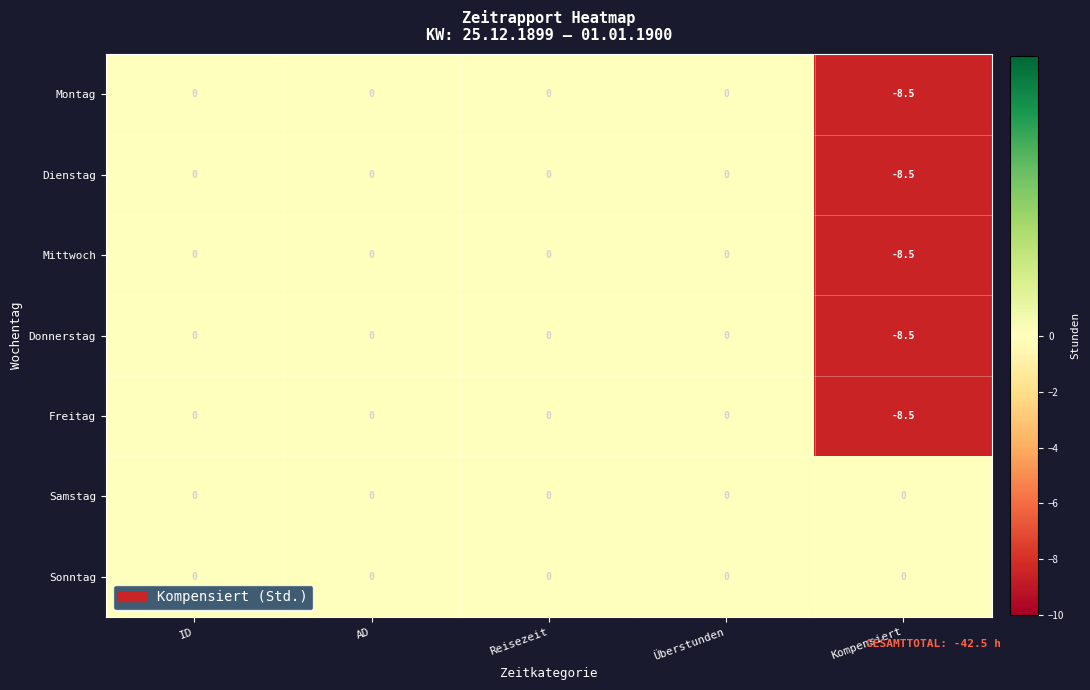

At how many categories does at least one series exceed -1?

5